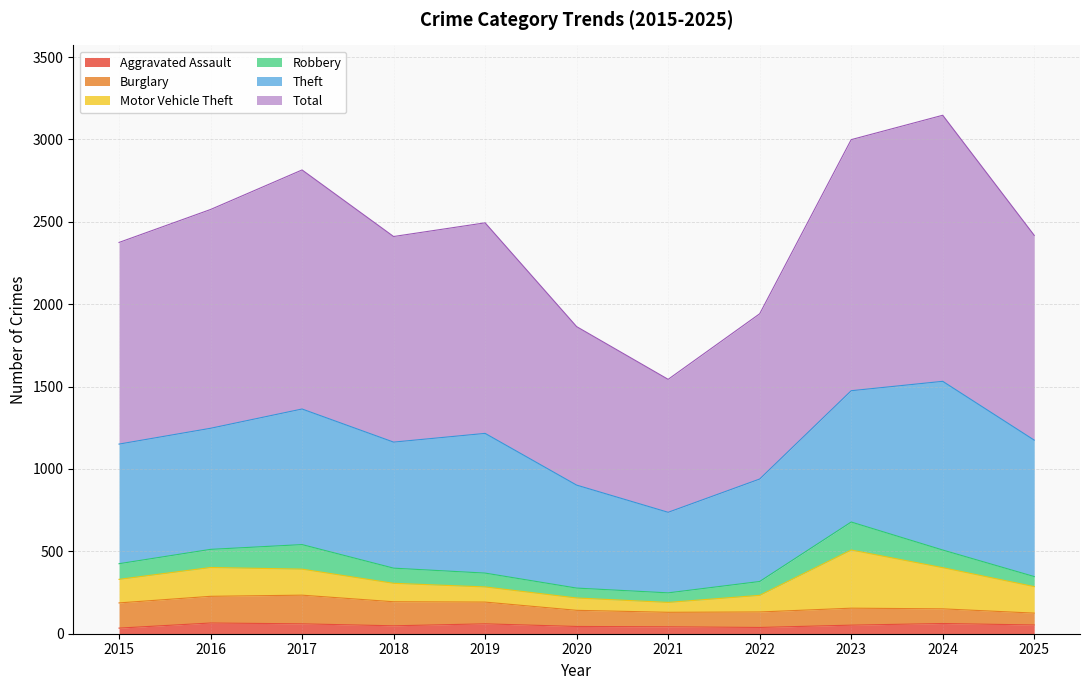

The value of Total at 2023 is 533. True or false?

False